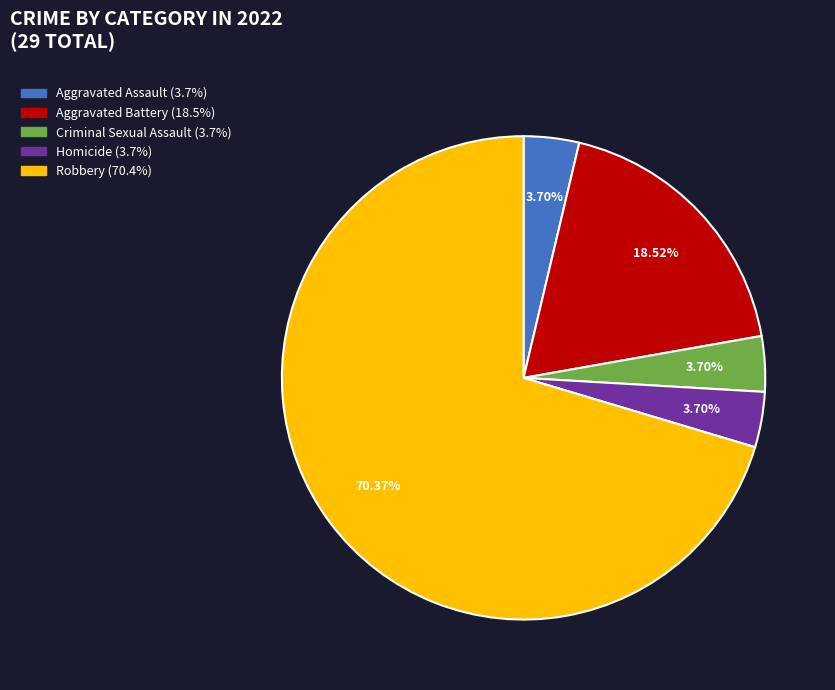

Approximately how many times larger is the value at Aggravated Assault compared to Homicide?

1.0